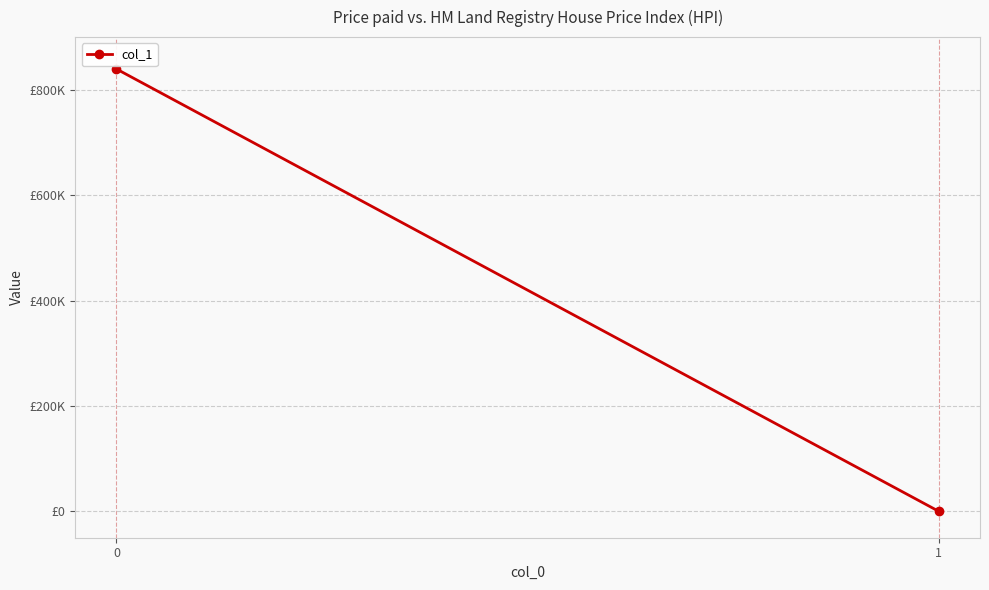

Reading left to right, transcribe all the data shown in this chart.

0=839517.6	1=0.0